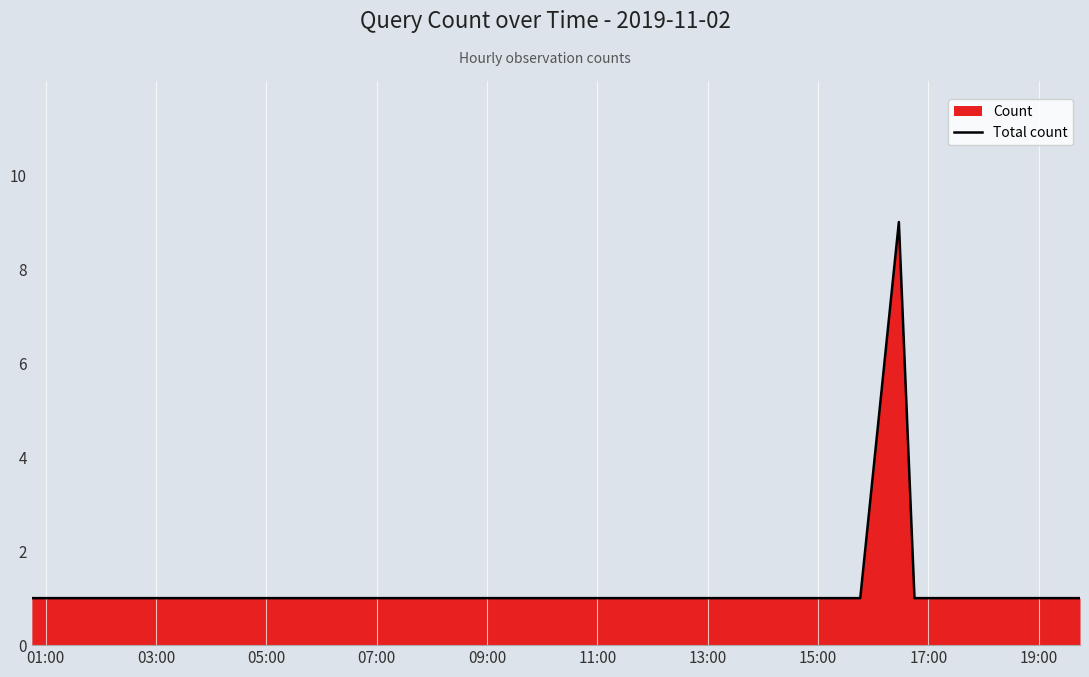

What is the greatest value displayed?

9